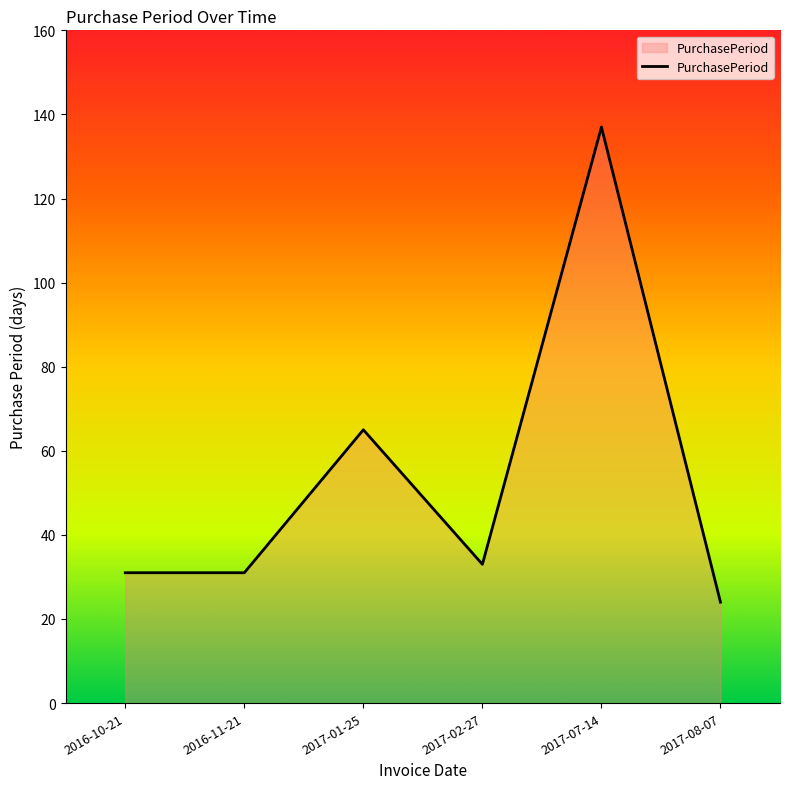

What is the difference between the second highest and minimum values?

41